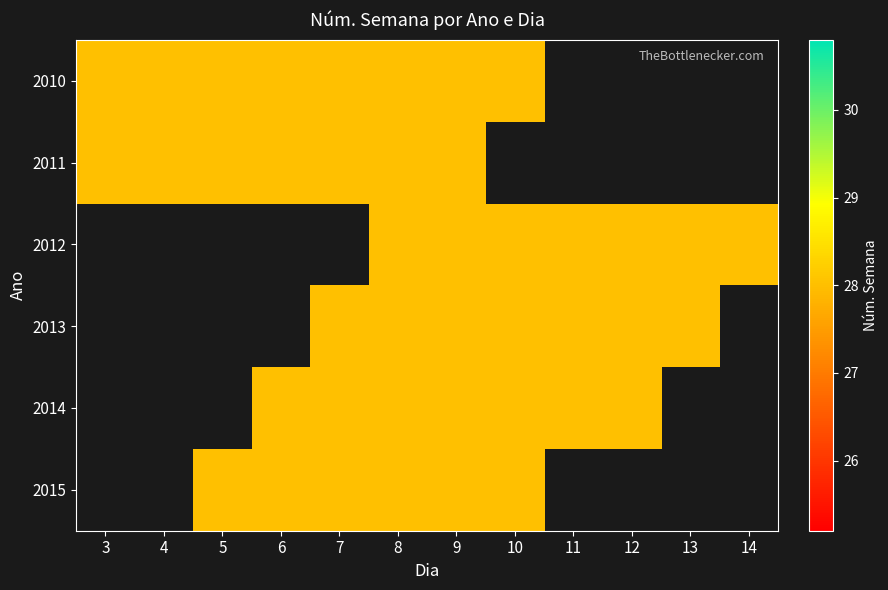

Rank the series at 4 from highest to lowest value.

2010, 2011, 2012, 2013, 2014, 2015